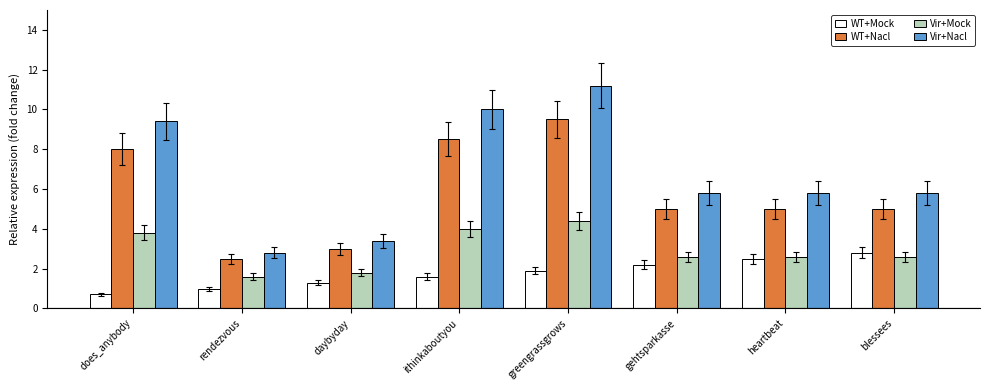

What is the approximate value of WT+Mock at does_anybody?

0.7